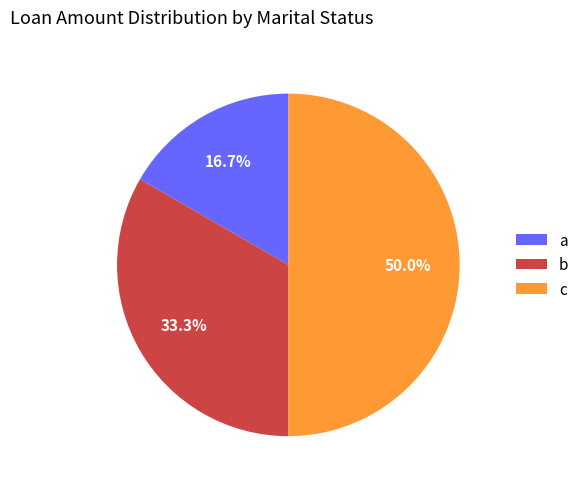

To the nearest percent, what percentage of the pie is c?

50%